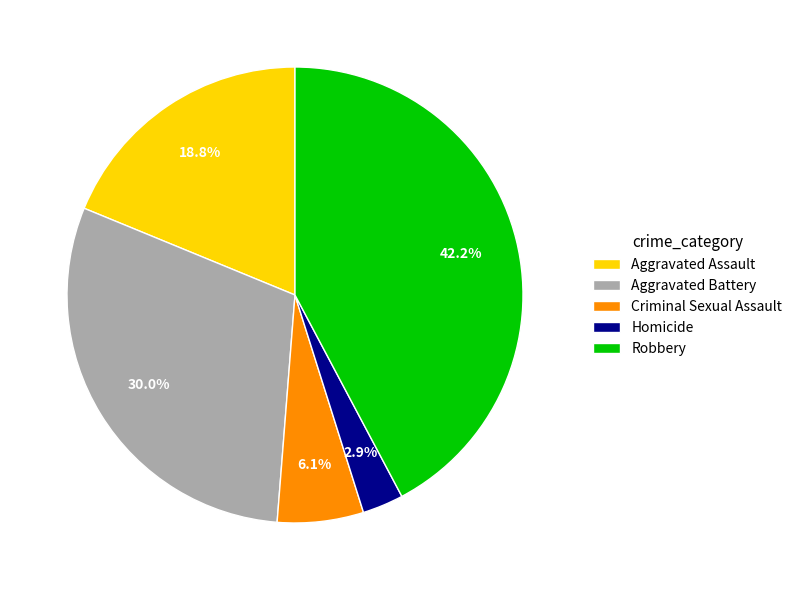

Is there a majority slice in this chart?

No